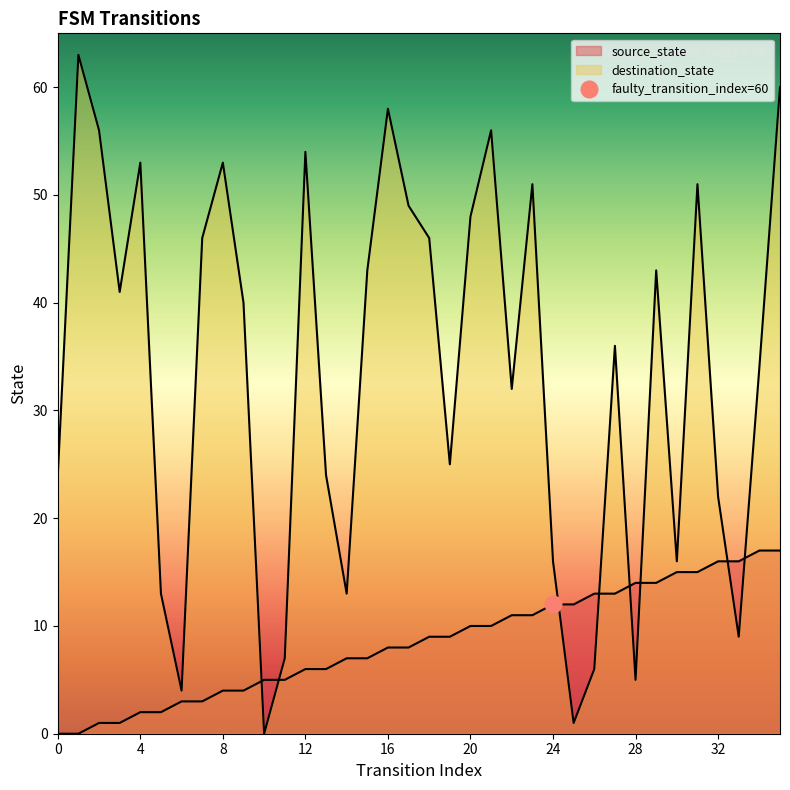

At how many categories does at least one series exceed 28?

21